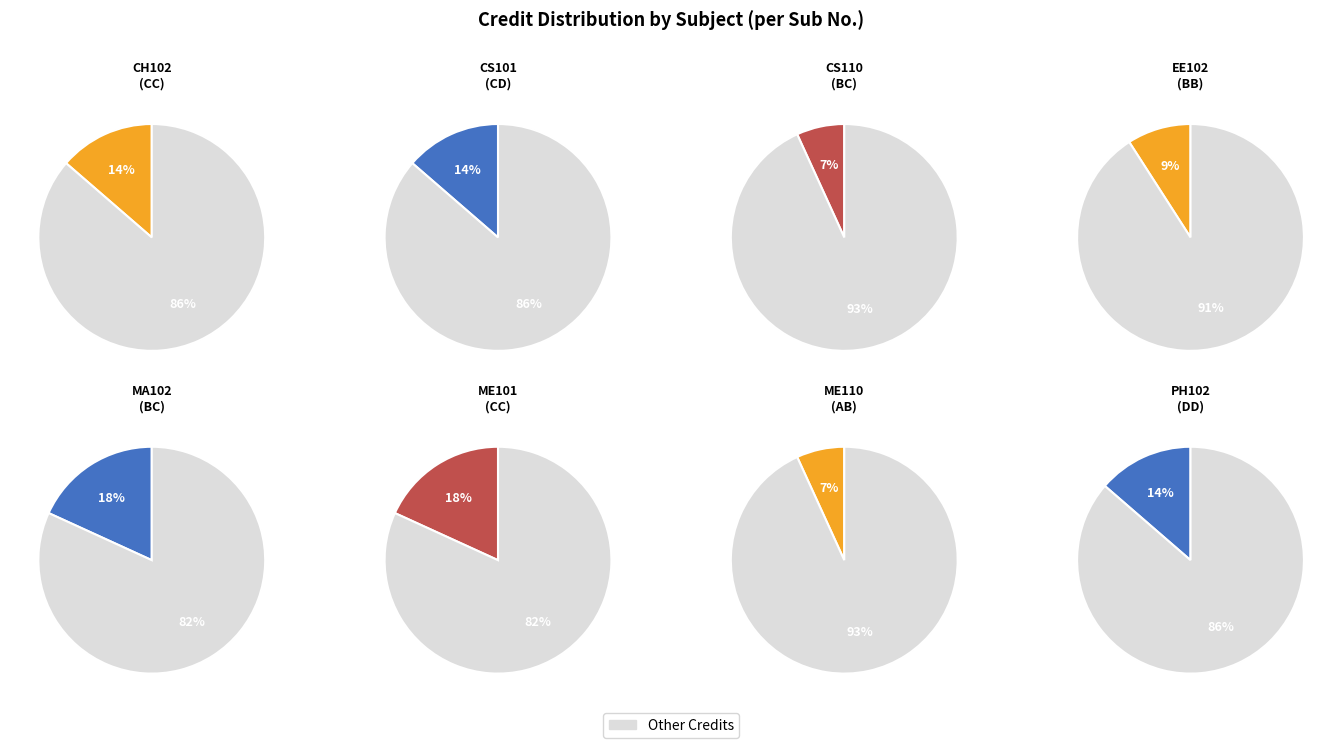

How much of the chart is everything except ME101?

81.8%